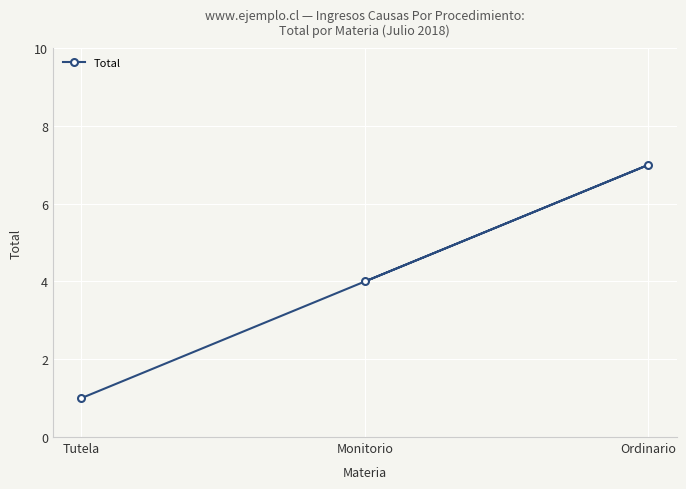

Which label corresponds to the smallest value in the chart?

Tutela